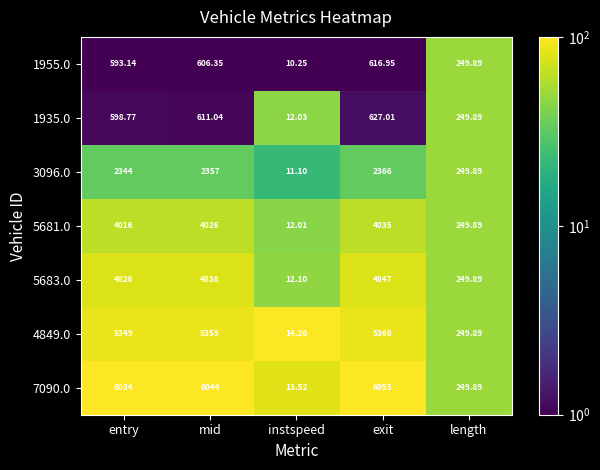

At which label does 5681.0 reach its minimum?

instspeed